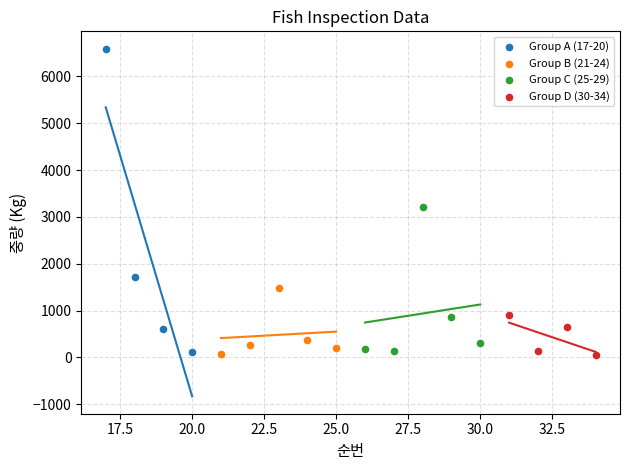

Which series reaches the maximum Y coordinate?

Group A (17-20)